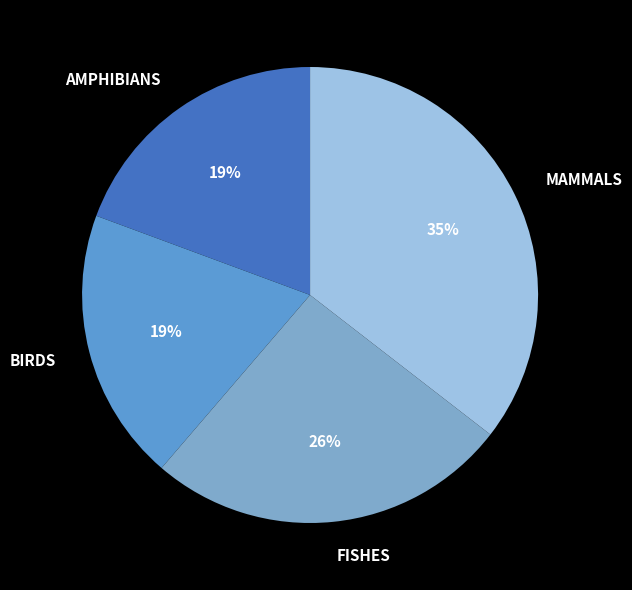

Do FISHES and BIRDS together represent more than half of the pie?

No